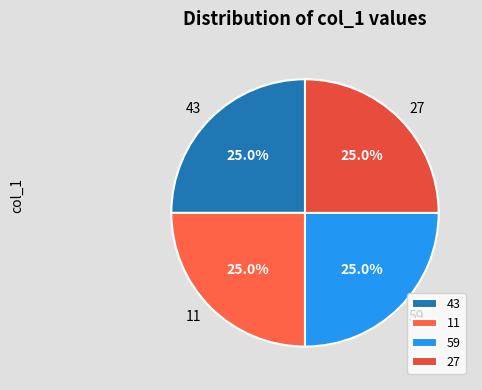

Is there a majority slice in this chart?

No